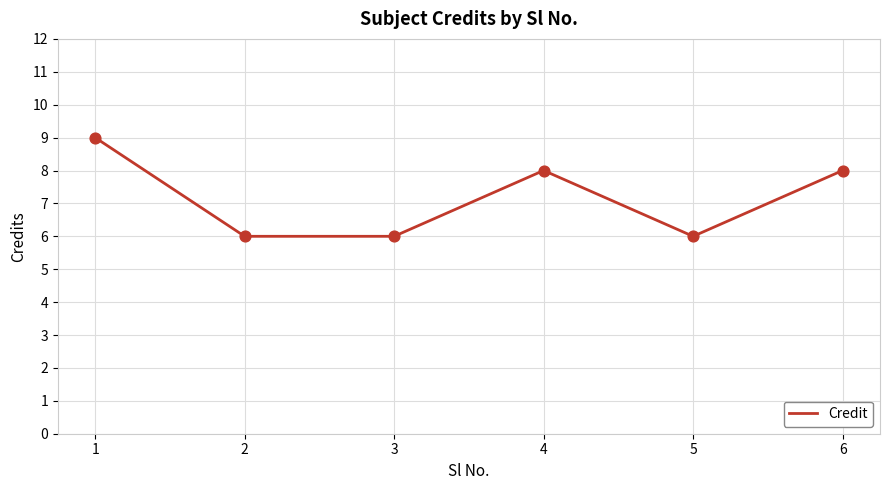

Between 4 and 1, which is larger?

1